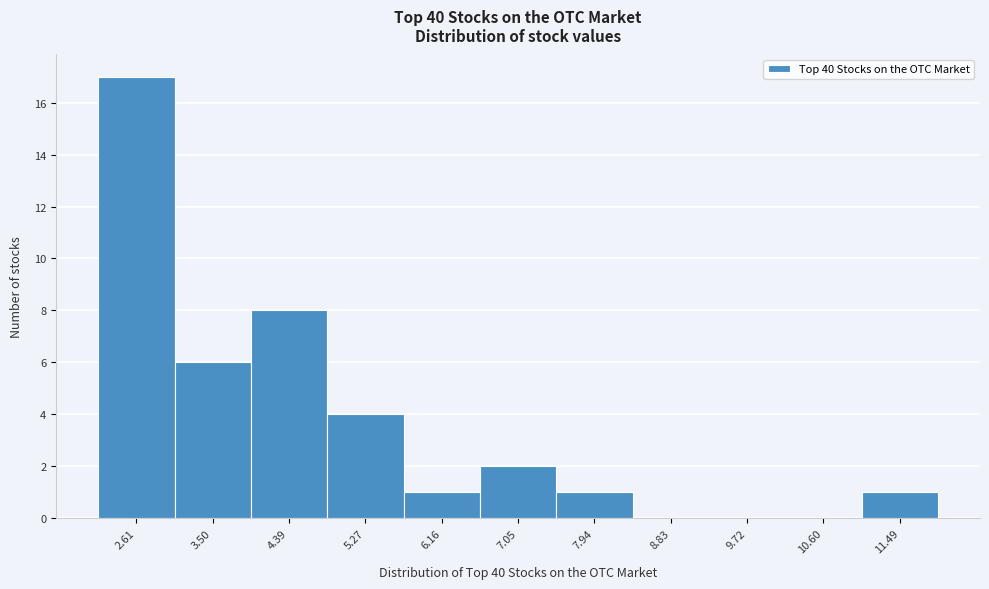

Reading left to right, what are all the values shown in this chart?

2.61=17	3.50=6	4.39=8	5.27=4	6.16=1	7.05=2	7.94=1	8.83=0	9.72=0	10.60=0	11.49=1